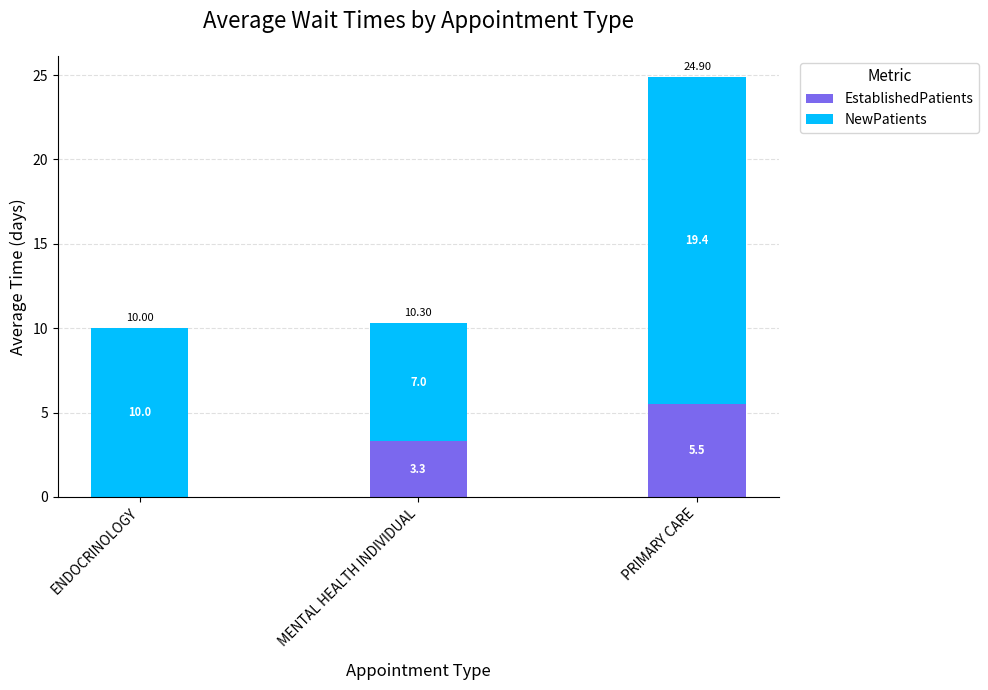

What is the total value across all series at ENDOCRINOLOGY?

10.0